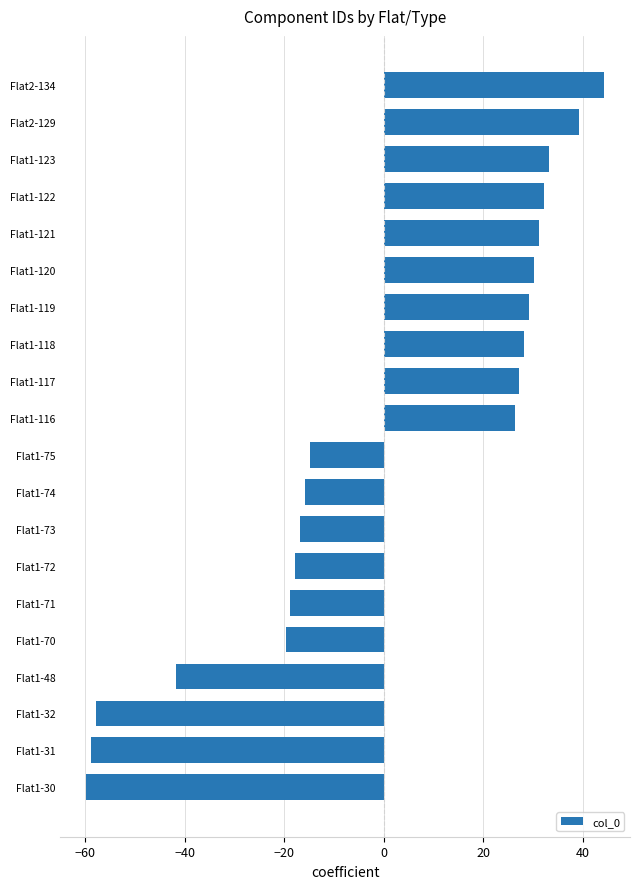

The value at Flat1-73 is -16.8. True or false?

True